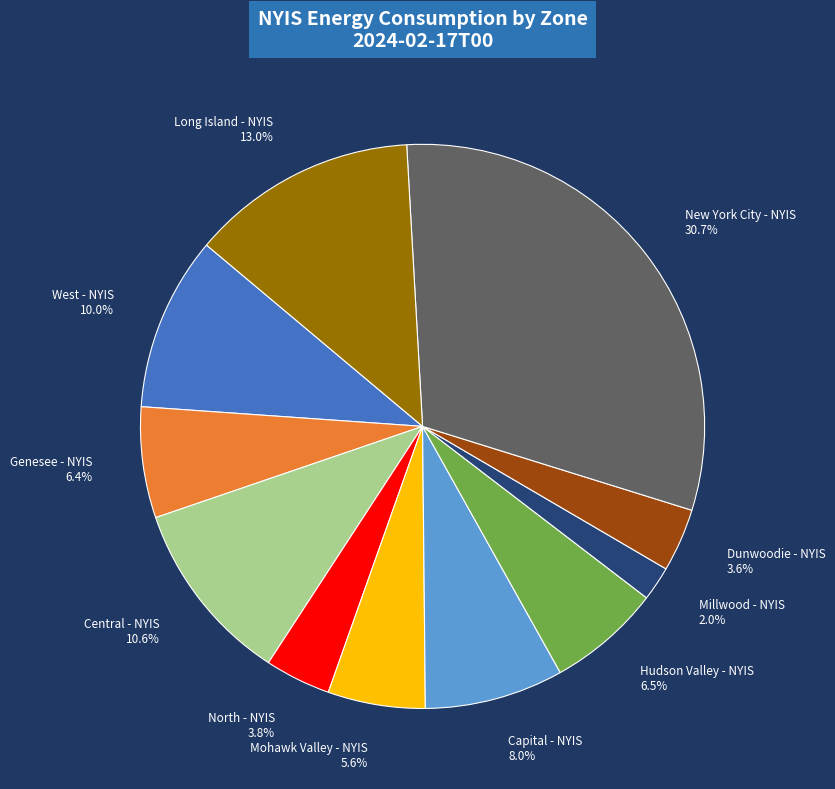

To the nearest percent, what percentage of the pie is New York City - NYIS?

31%